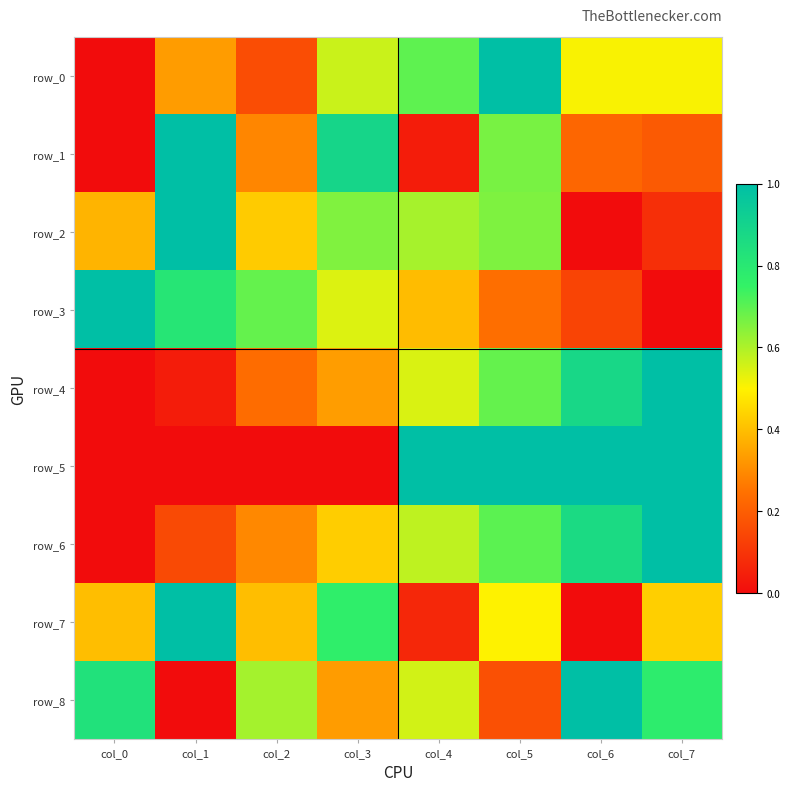

Is the value of row_1 at col_3 greater than the value of row_5 at col_2?

Yes